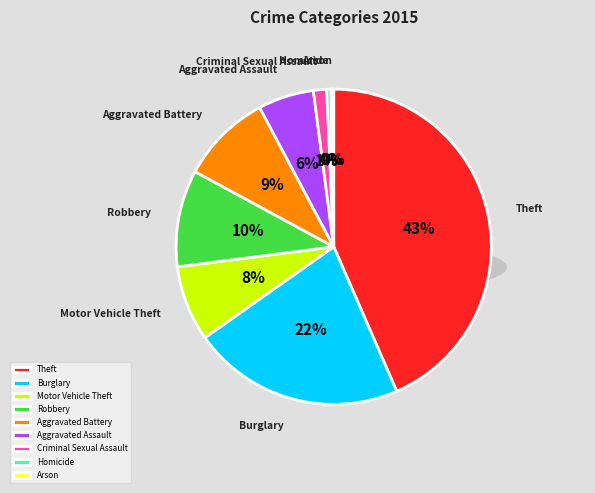

Do Arson and Aggravated Battery together represent more than half of the pie?

No